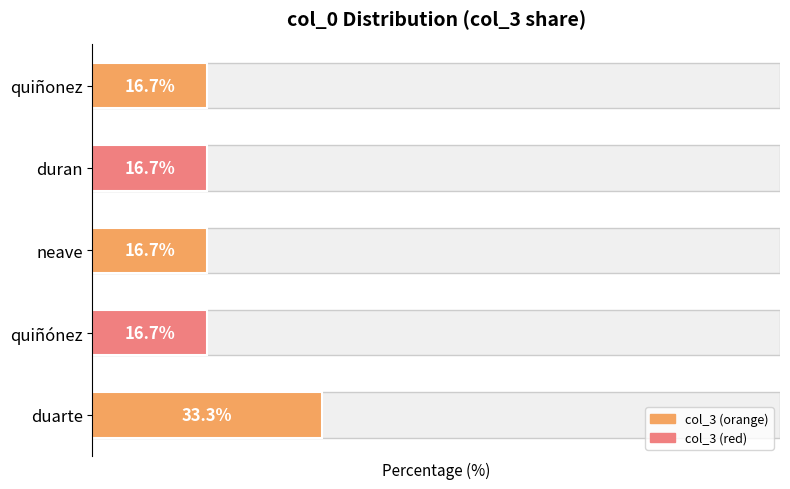

Does the chart contain stacked bars?

No